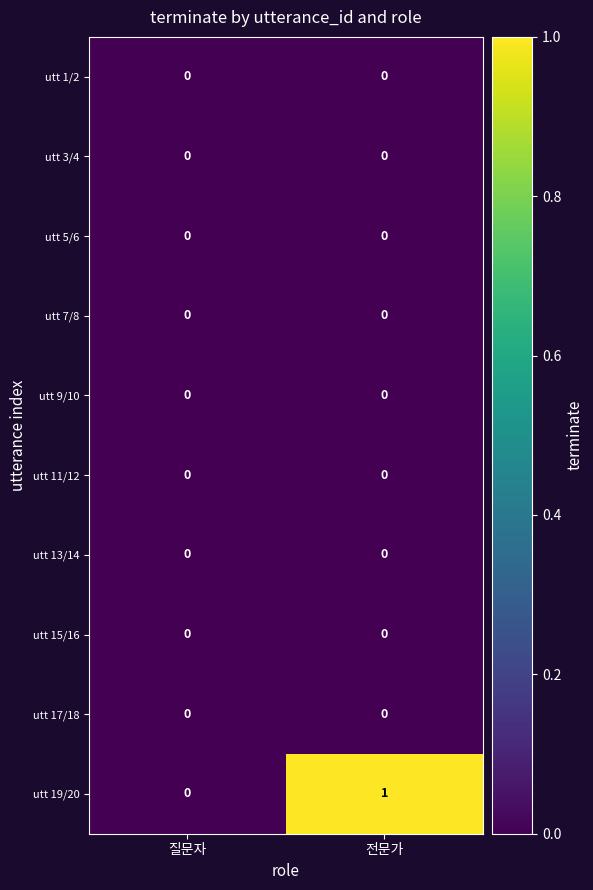

Is it true that utt 13/14 equals 0 at 전문가?

True